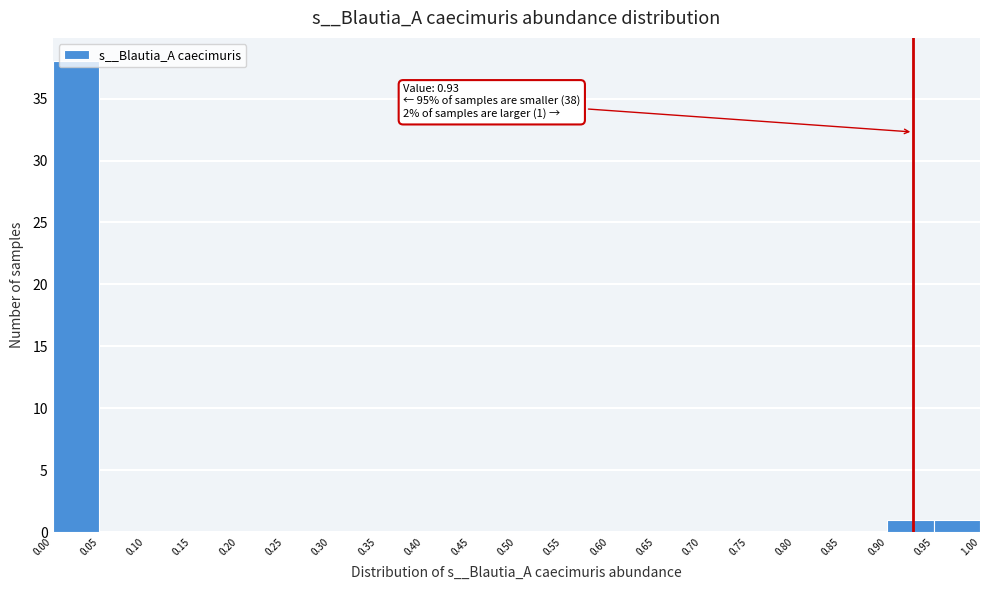

Which range on the x-axis has the tallest bar?

0.00 to 0.05